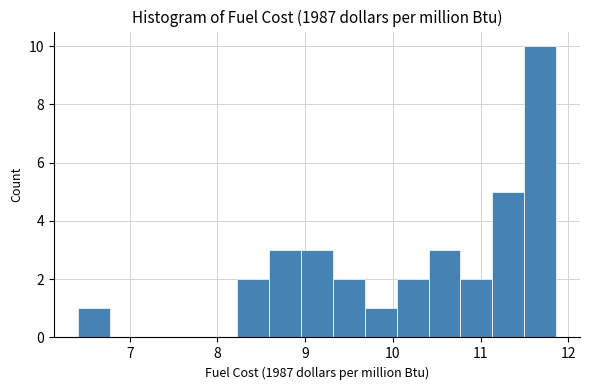

Around what value on the x-axis is the tallest bar? Give the approximate position of its centre, as read against the axis.

11.7